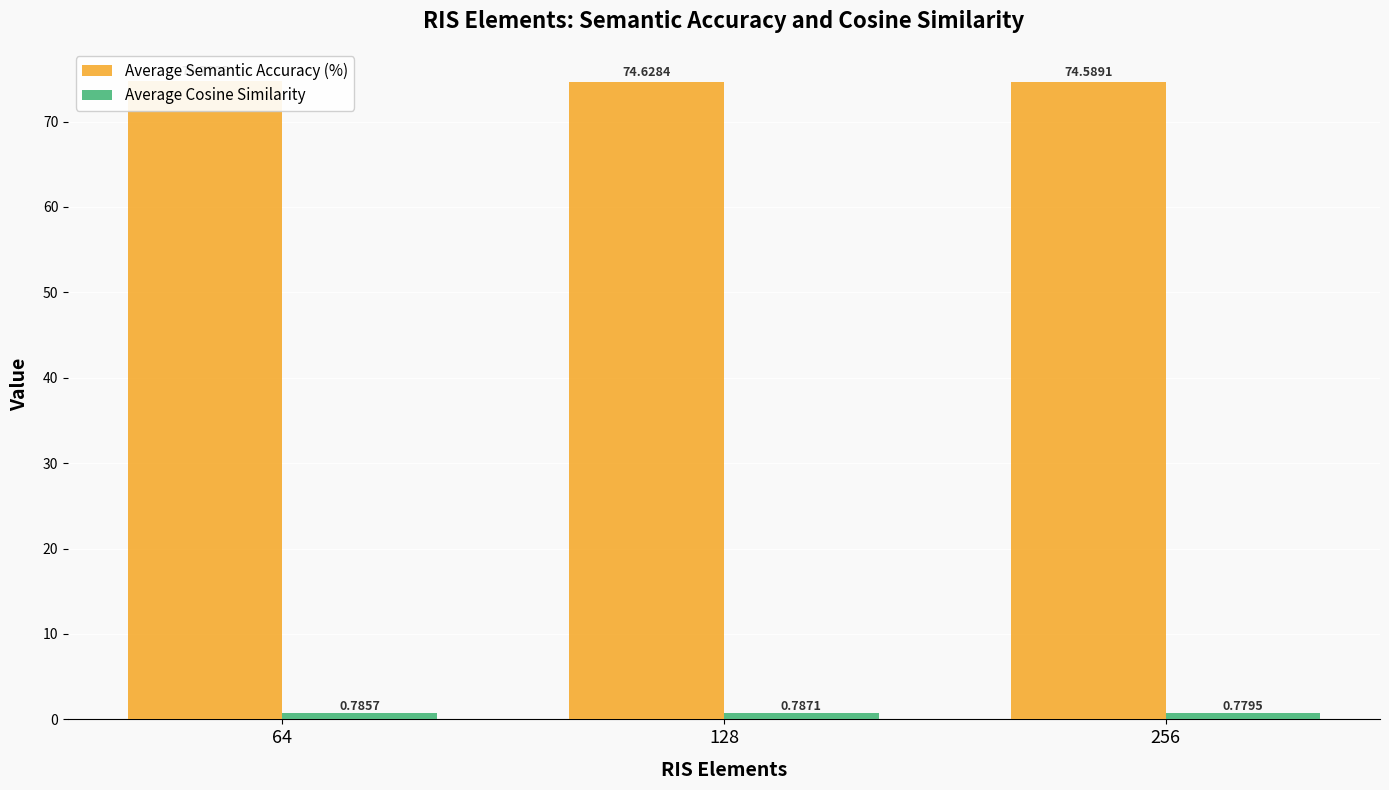

What value does the Average Semantic Accuracy (%) series have at 64?

74.8